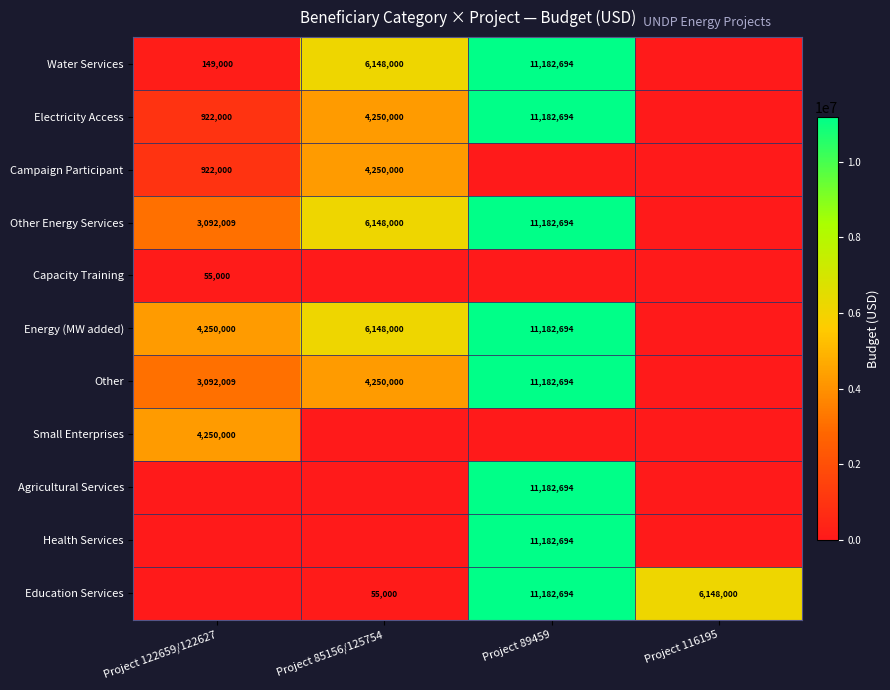

Is it true that Water Services equals 149000 at Project 122659/122627?

True